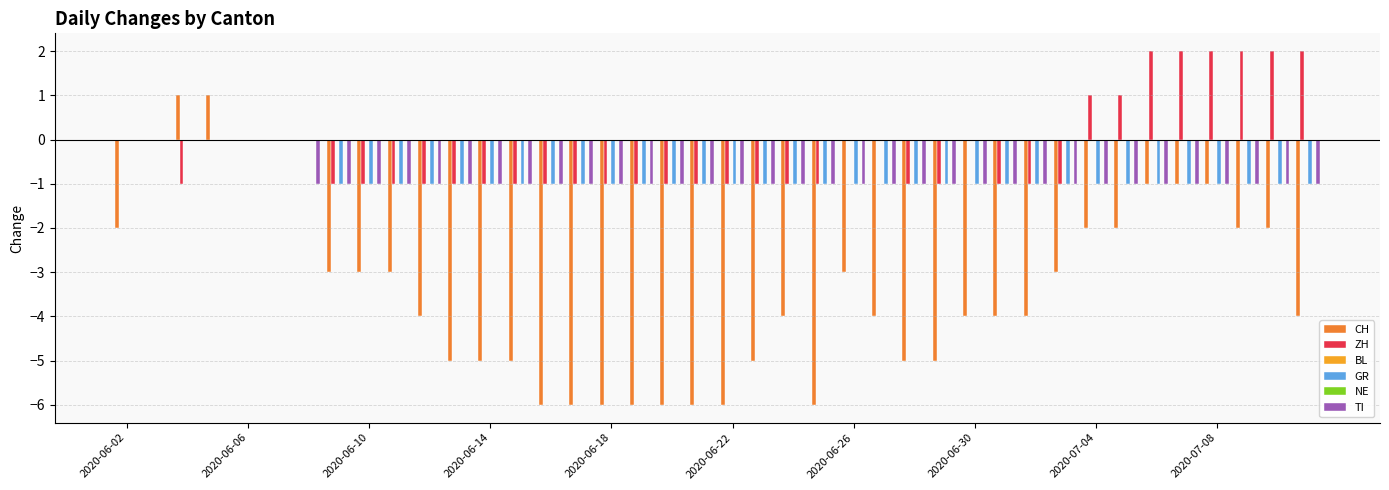

How many bars are there in each group?

6